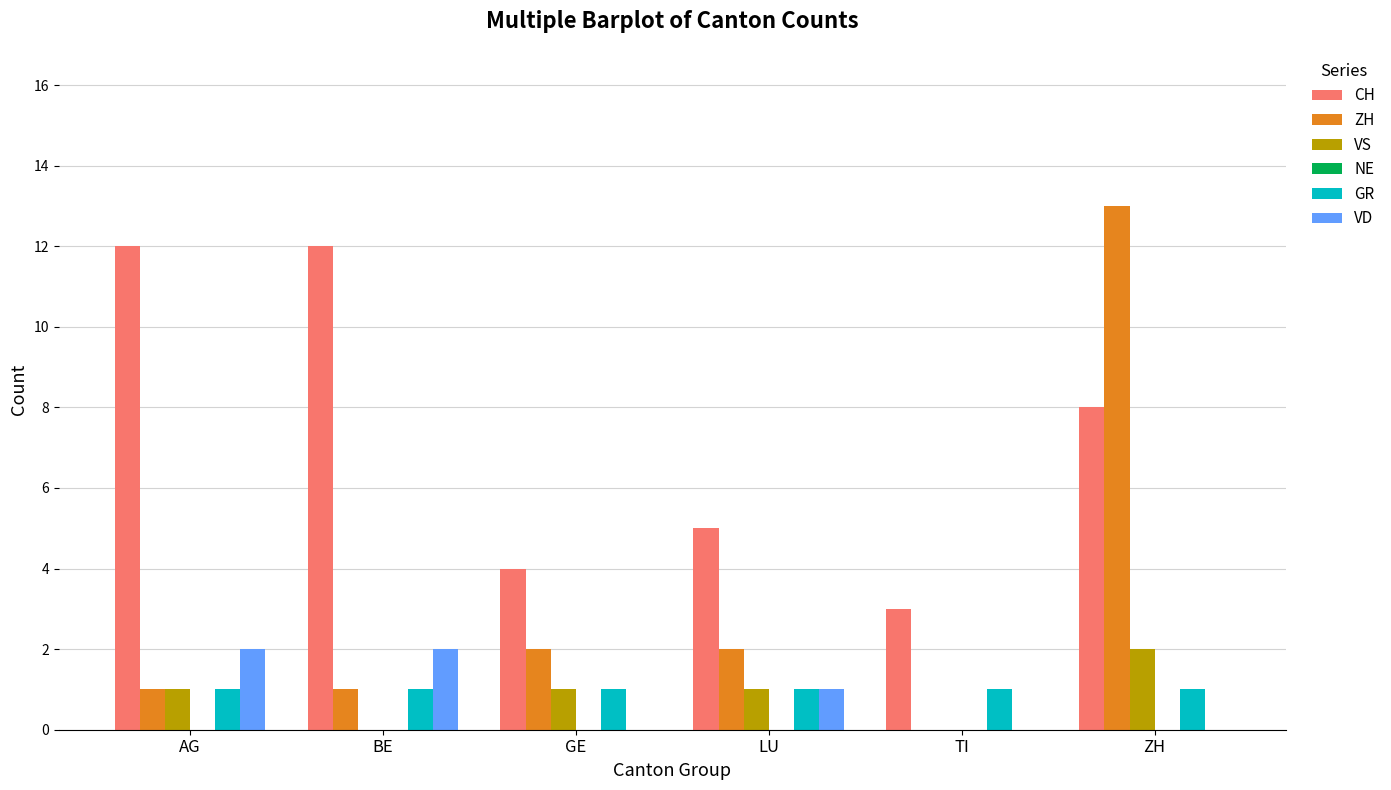

What is the sum of all VD values?

5